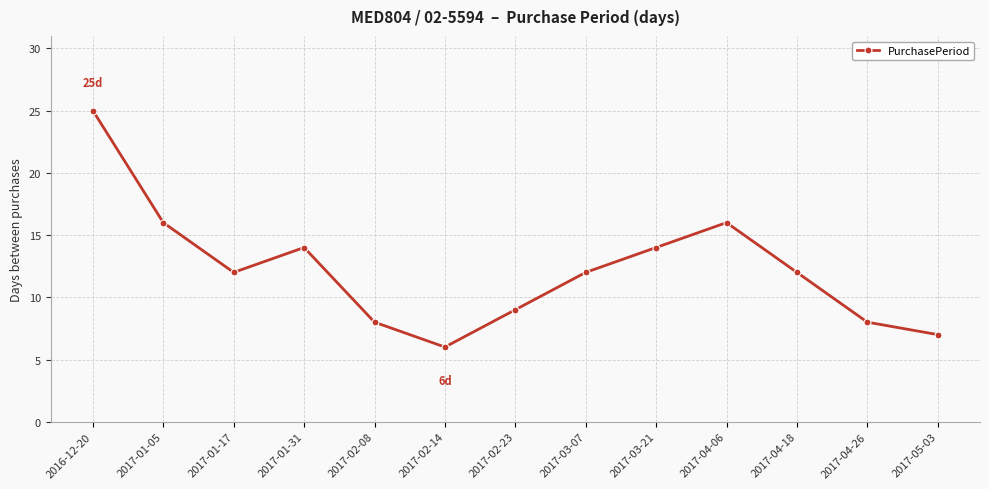

What is the difference between the maximum and minimum values?

19